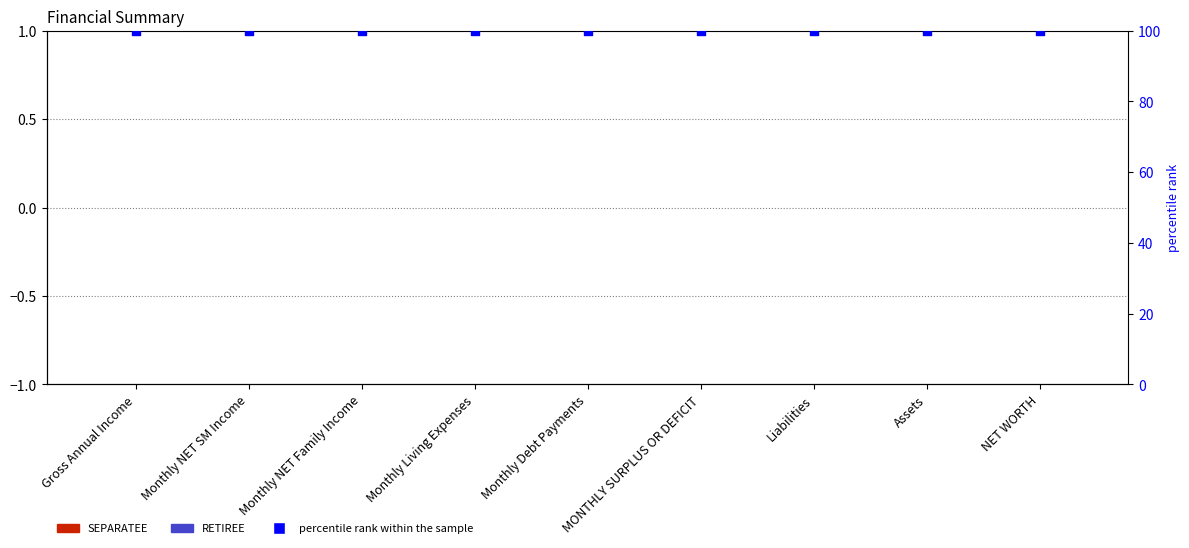

What is the total value across all series at Liabilities?

100